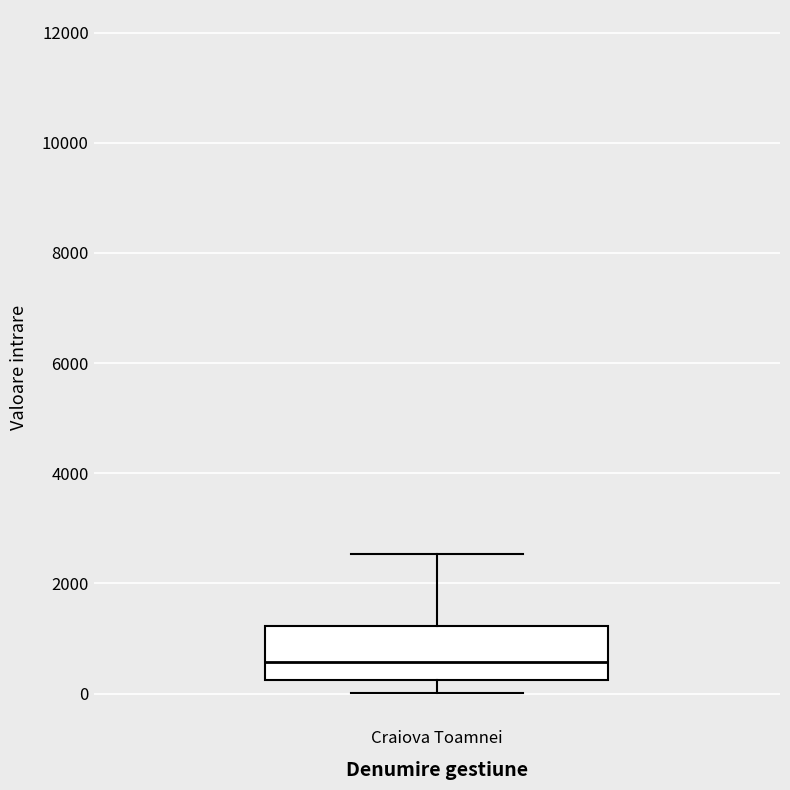

Transcribe this box plot: give where the median line is, the range the box spans, and where the two whiskers end, as read against the y-axis. The values are not printed on the chart, so give them approximately, as read against the axis.

median 600, box 200 to 1200, whiskers 0 to 2600